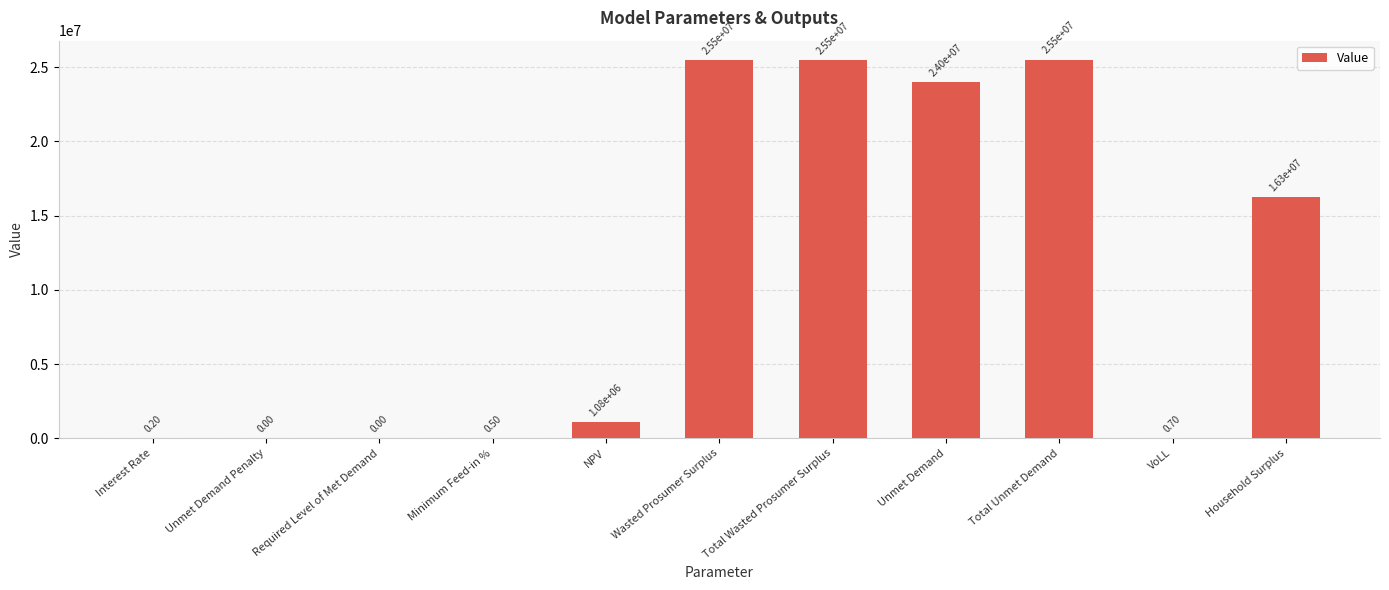

How many values are above zero?

9